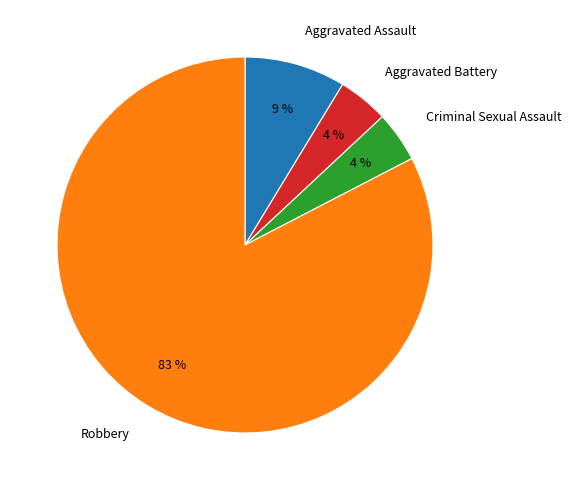

How many segments does this pie chart have?

4